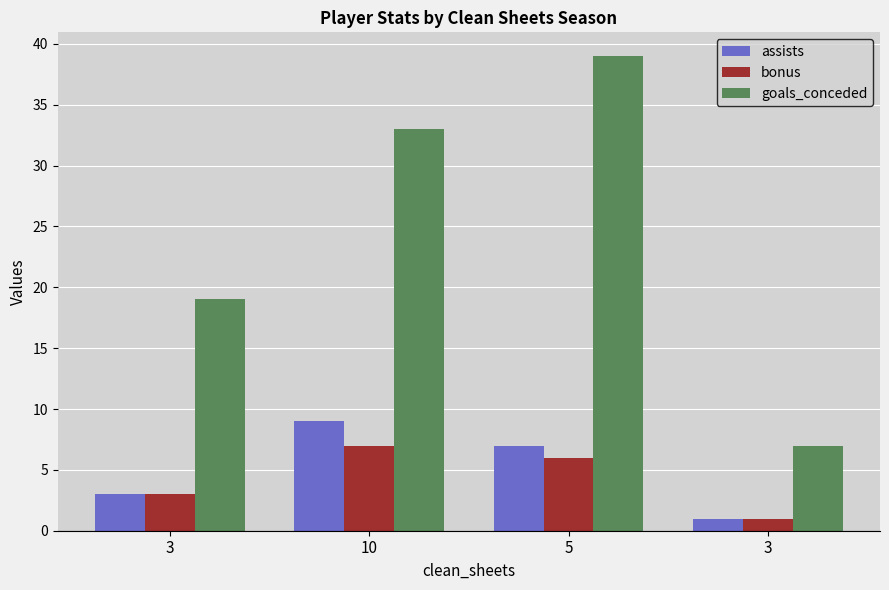

How many bars are there in total?

12